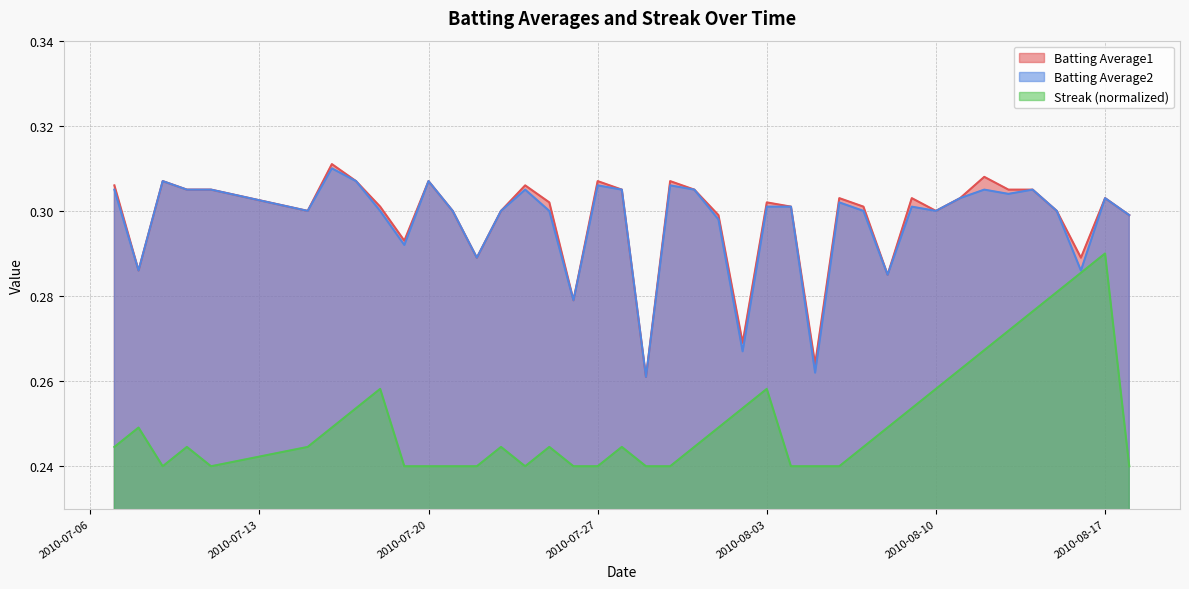

What is the highest value of the Streak series?

0.3